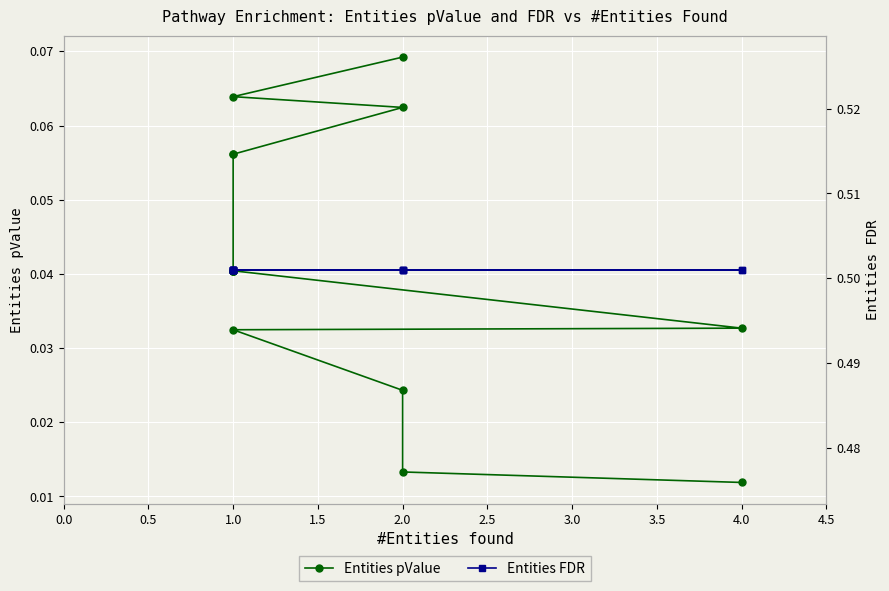

Between 1.0 and 2.0, which is larger?

1.0